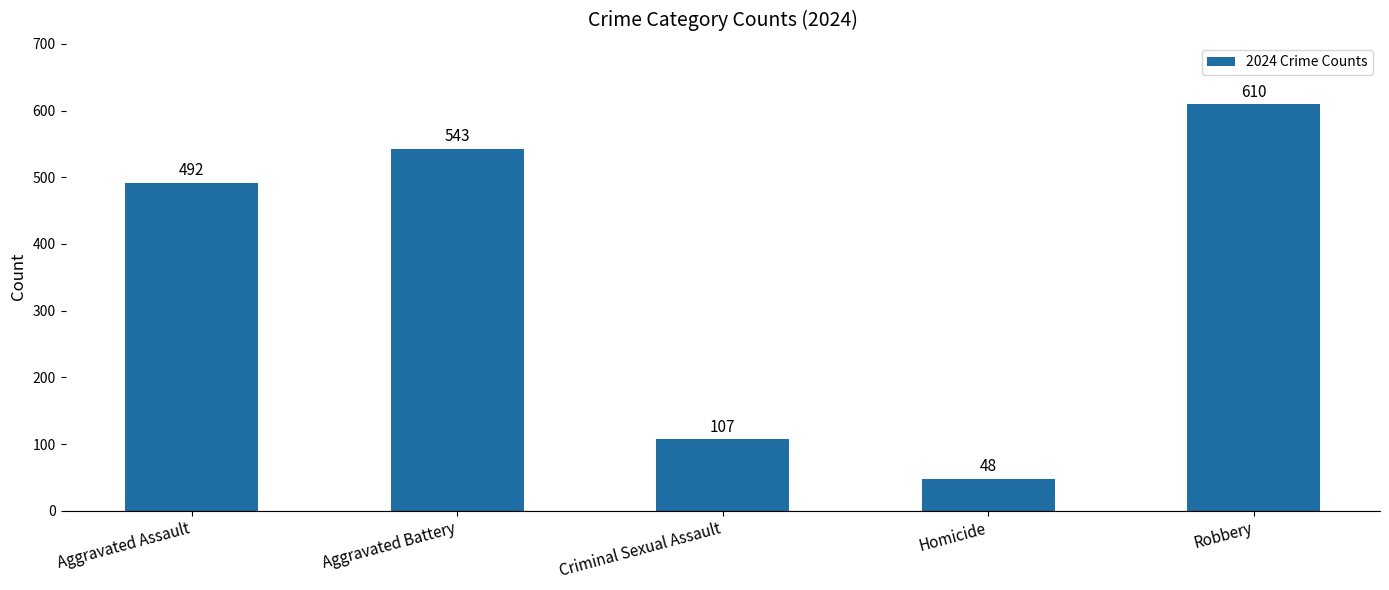

Reading right to left, transcribe all the data shown in this chart.

Robbery=610	Homicide=48	Criminal Sexual Assault=107	Aggravated Battery=543	Aggravated Assault=492